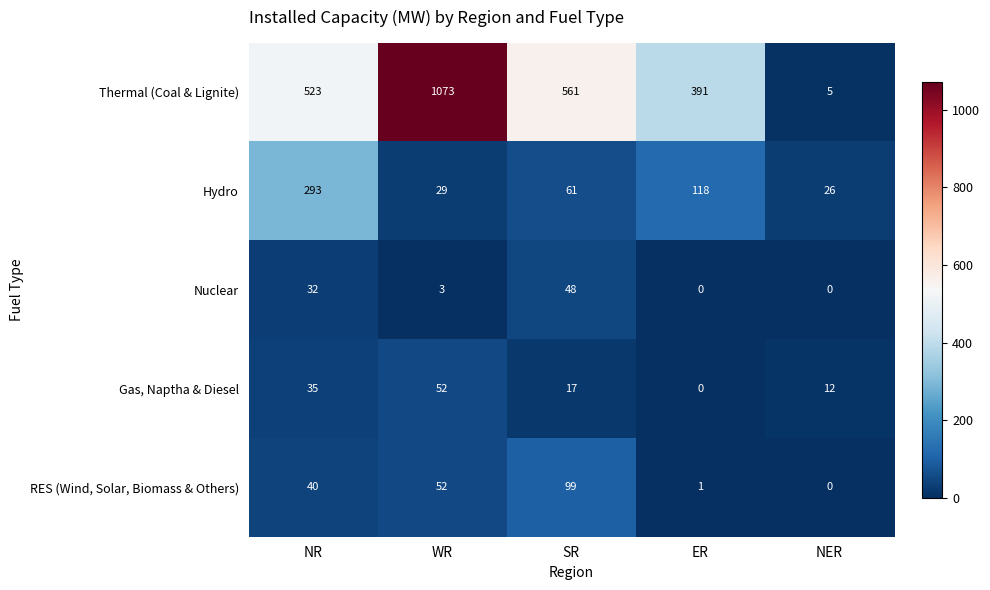

Which series has the largest total across all categories?

Thermal (Coal & Lignite)